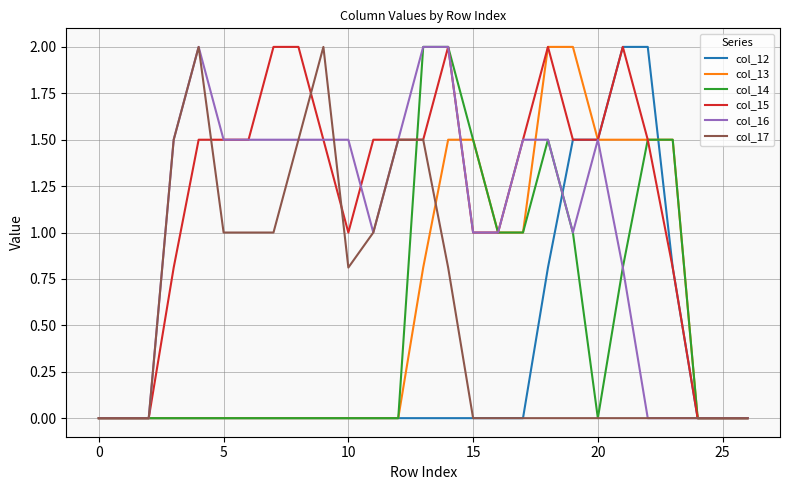

What is the maximum value shown in the chart?

2.0